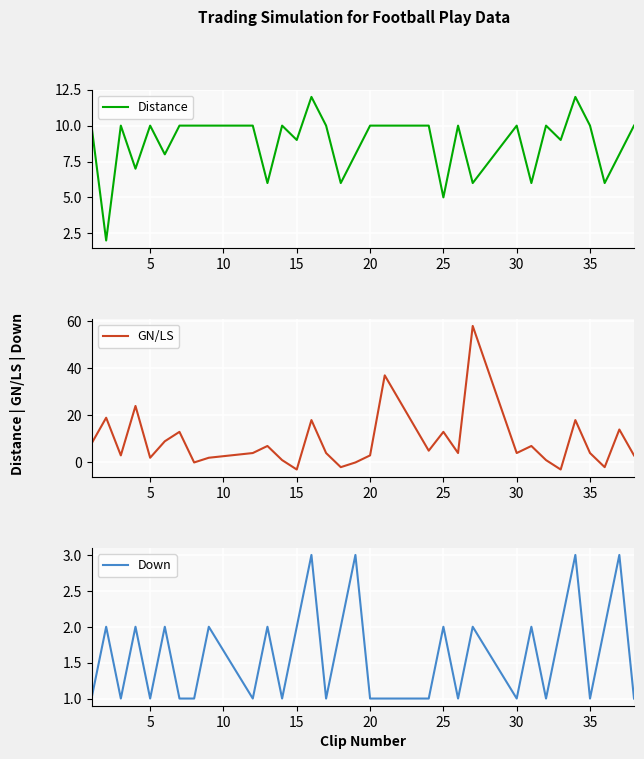

In Distance, how many points are higher than both neighbors (excluding endpoints)?

8